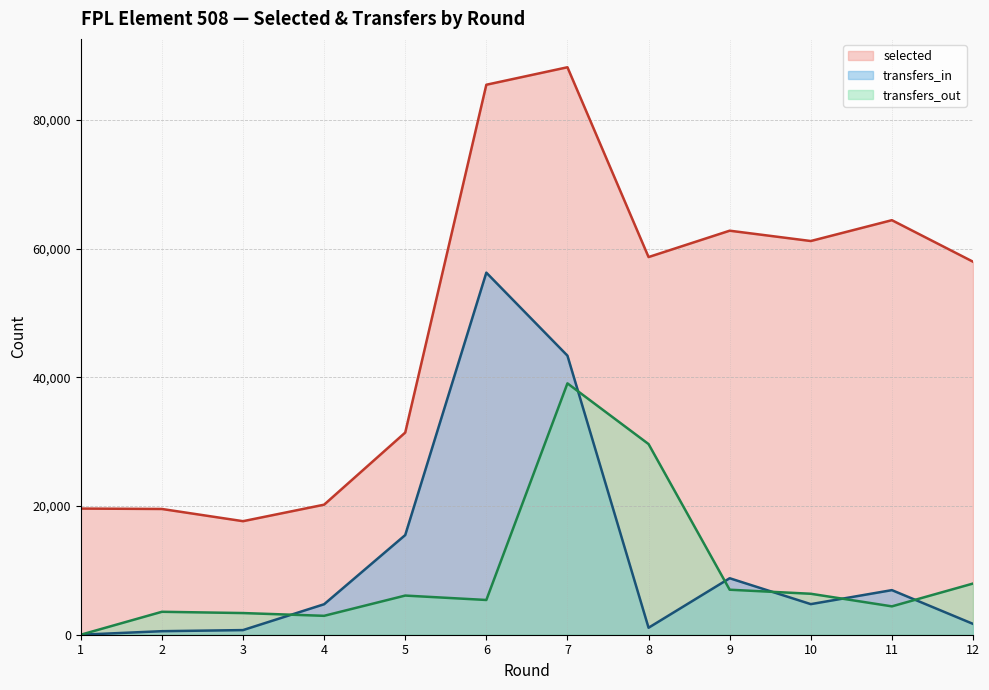

At 8, list the series in order from smallest to largest.

transfers_in, transfers_out, selected